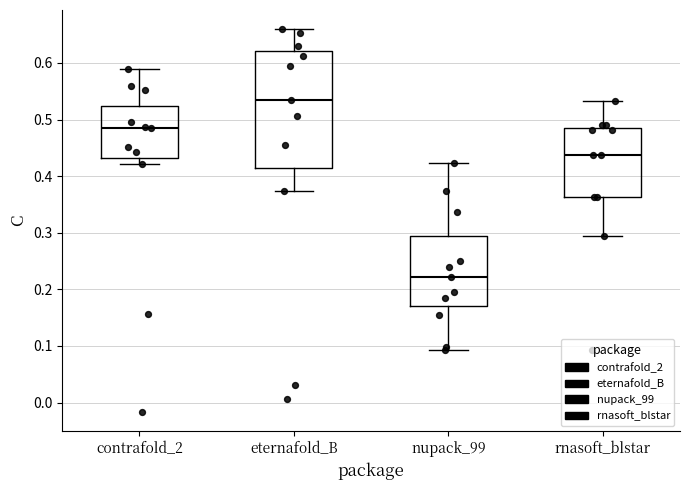

Which box has the lowest median line?

nupack_99